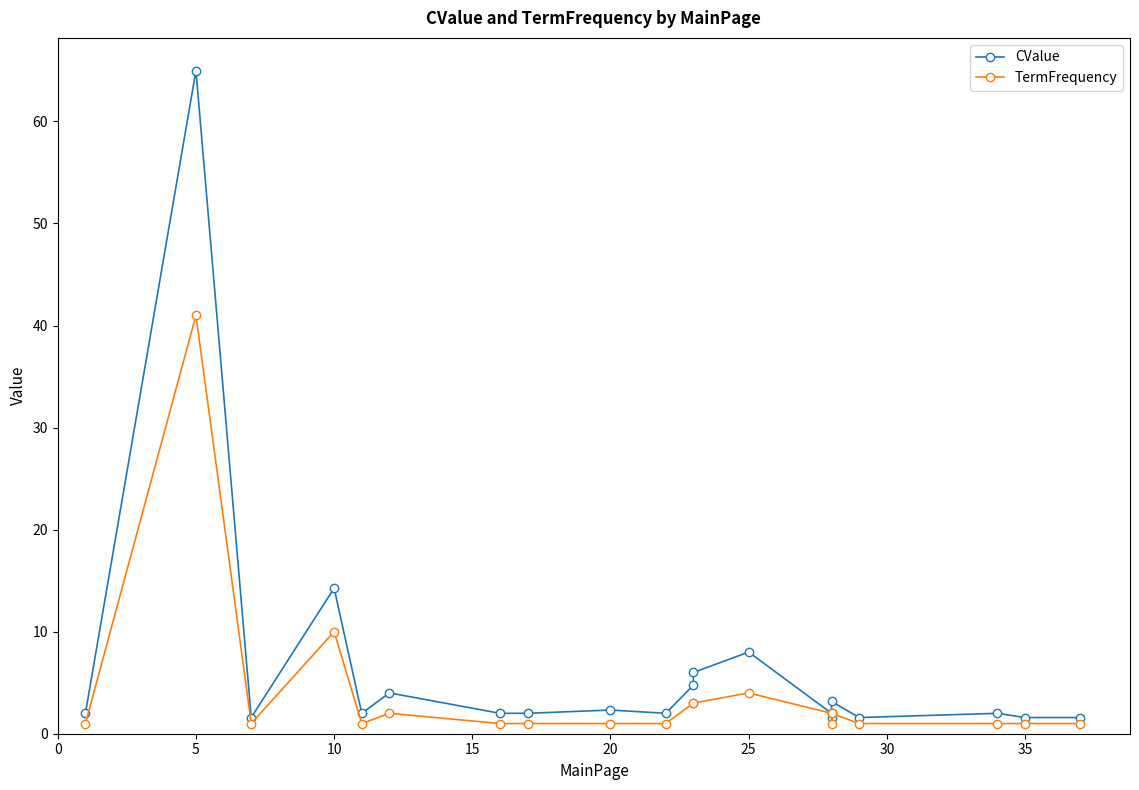

Between 40 and 10, which is larger?

10